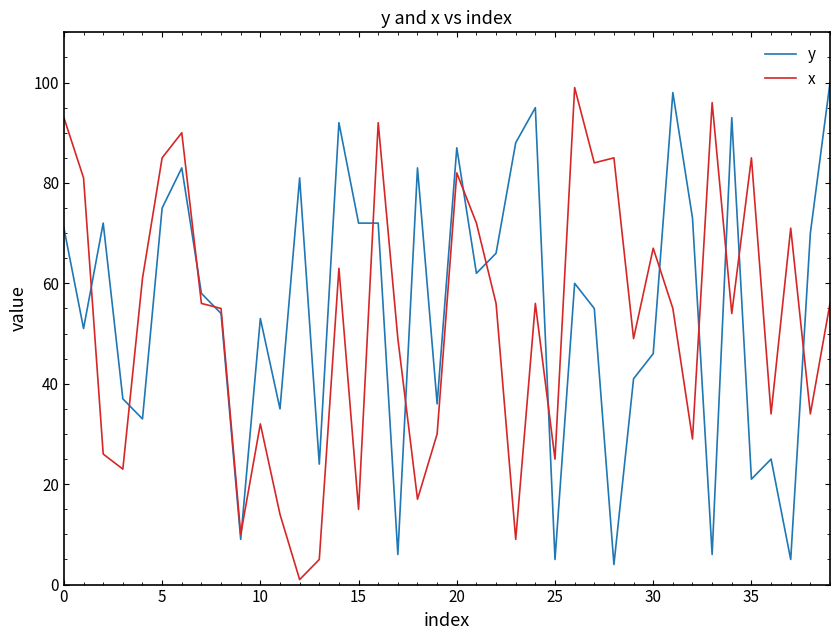

What is the highest value of the y series?

100